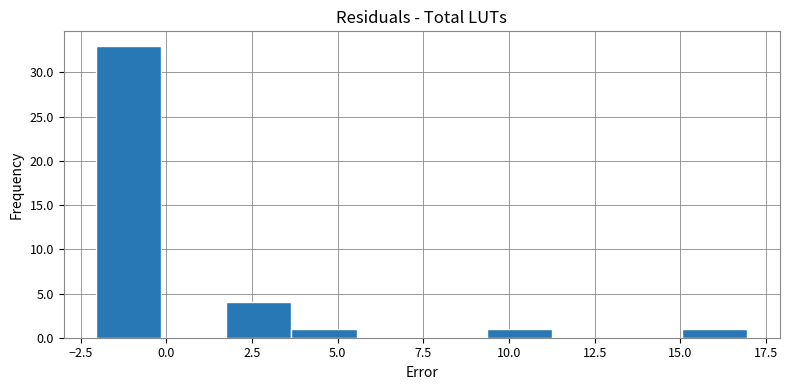

Read against the x-axis, roughly where is the centre of the tallest bar?

-1.0